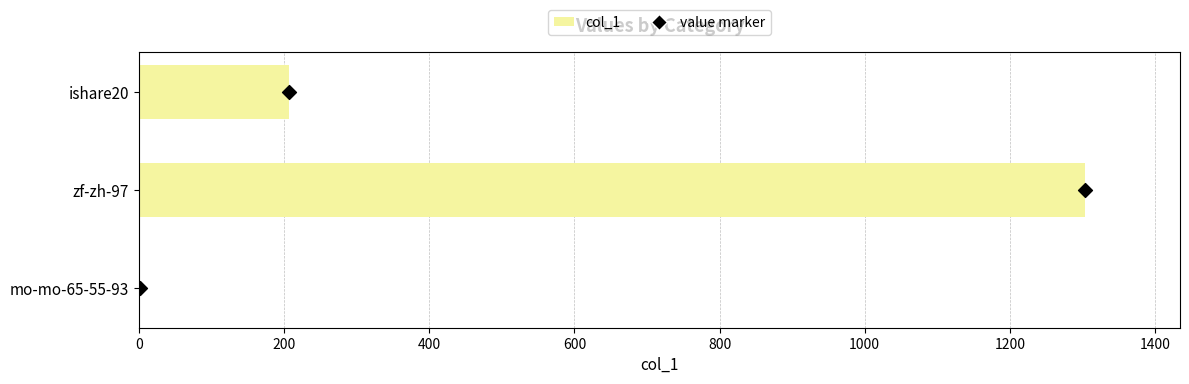

Is the value of value marker at 200 greater than the value of col_1 at 400?

No